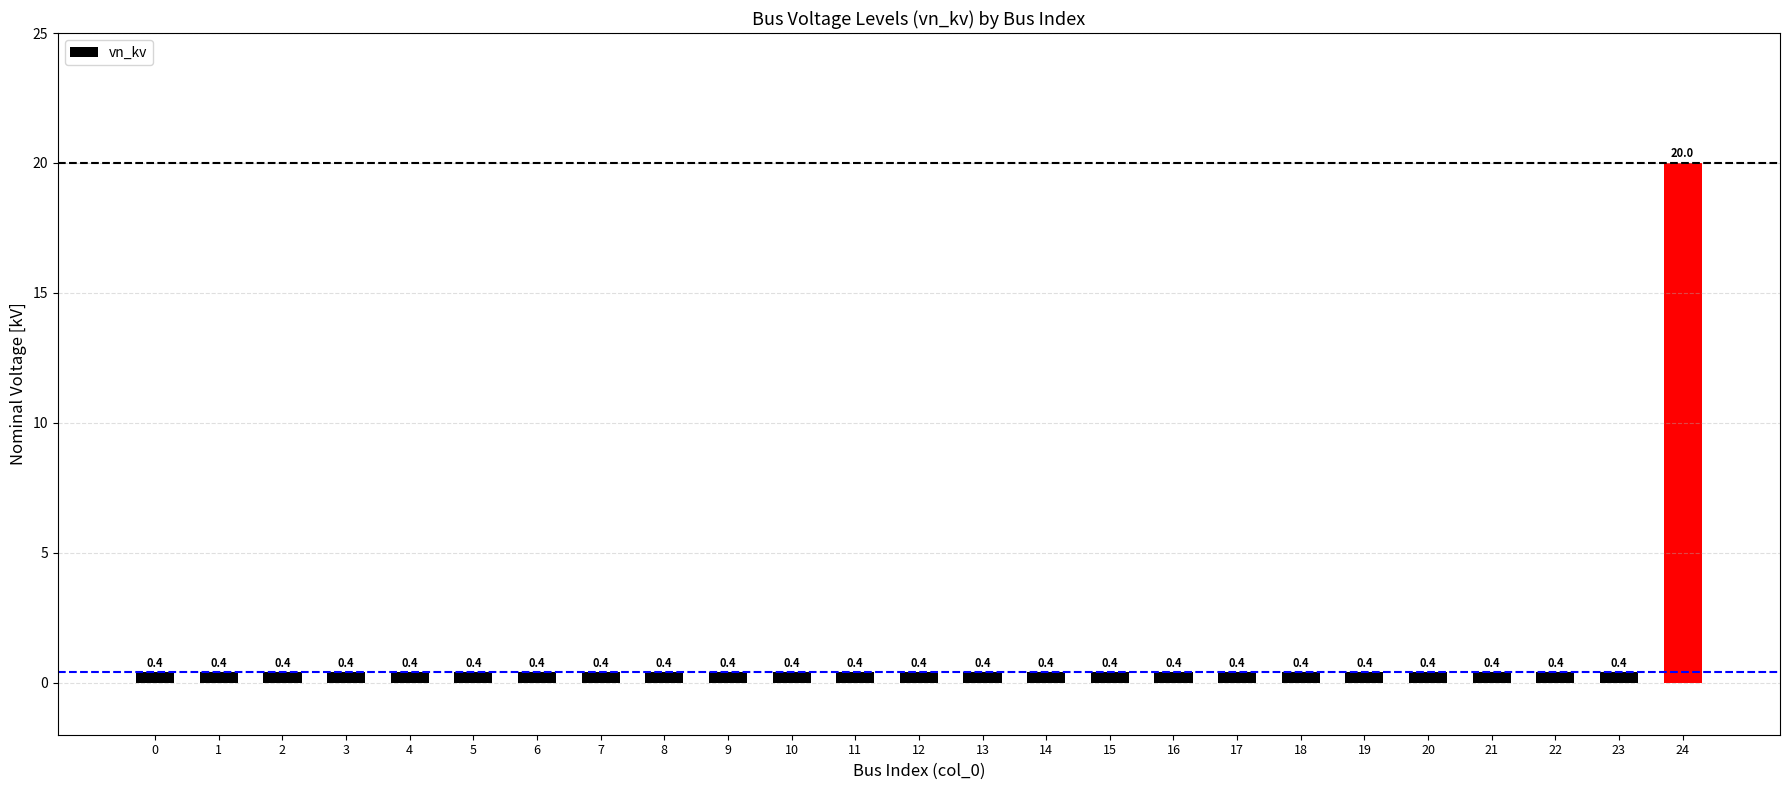

Reading right to left, extract all data points from this chart.

24=20.0	23=0.4	22=0.4	21=0.4	20=0.4	19=0.4	18=0.4	17=0.4	16=0.4	15=0.4	14=0.4	13=0.4	12=0.4	11=0.4	10=0.4	9=0.4	8=0.4	7=0.4	6=0.4	5=0.4	4=0.4	3=0.4	2=0.4	1=0.4	0=0.4